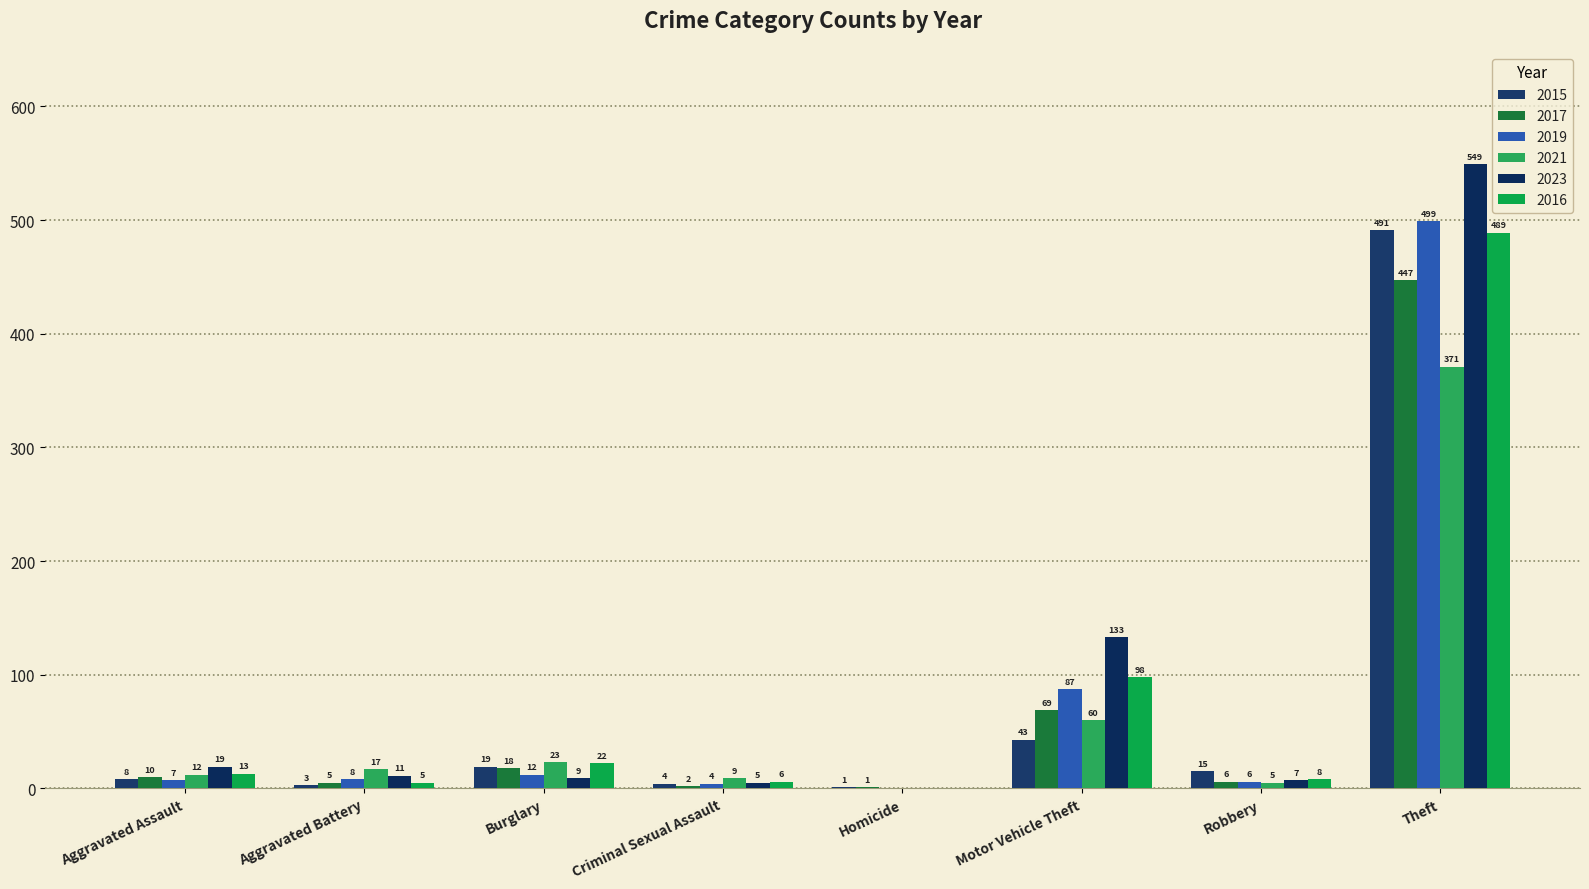

Reading left to right, what are all the values shown in this chart?

2015: Aggravated Assault=8	Aggravated Battery=3	Burglary=19	Criminal Sexual Assault=4	Homicide=1	Motor Vehicle Theft=43	Robbery=15	Theft=491
2017: Aggravated Assault=10	Aggravated Battery=5	Burglary=18	Criminal Sexual Assault=2	Homicide=1	Motor Vehicle Theft=69	Robbery=6	Theft=447
2019: Aggravated Assault=7	Aggravated Battery=8	Burglary=12	Criminal Sexual Assault=4	Homicide=0	Motor Vehicle Theft=87	Robbery=6	Theft=499
2021: Aggravated Assault=12	Aggravated Battery=17	Burglary=23	Criminal Sexual Assault=9	Homicide=0	Motor Vehicle Theft=60	Robbery=5	Theft=371
2023: Aggravated Assault=19	Aggravated Battery=11	Burglary=9	Criminal Sexual Assault=5	Homicide=0	Motor Vehicle Theft=133	Robbery=7	Theft=549
2016: Aggravated Assault=13	Aggravated Battery=5	Burglary=22	Criminal Sexual Assault=6	Homicide=0	Motor Vehicle Theft=98	Robbery=8	Theft=489